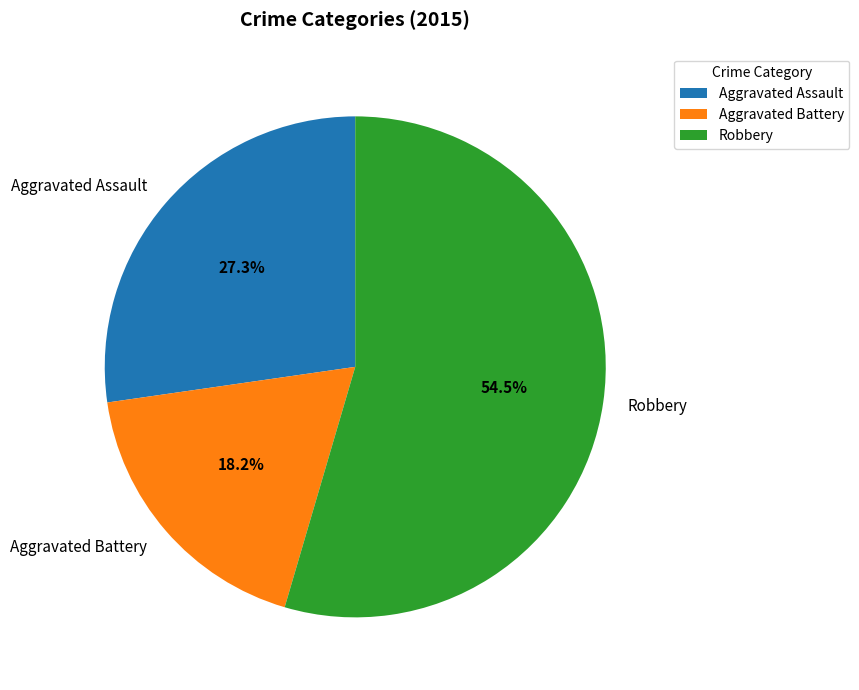

Rank the categories by value from lowest to highest.

Aggravated Battery, Aggravated Assault, Robbery